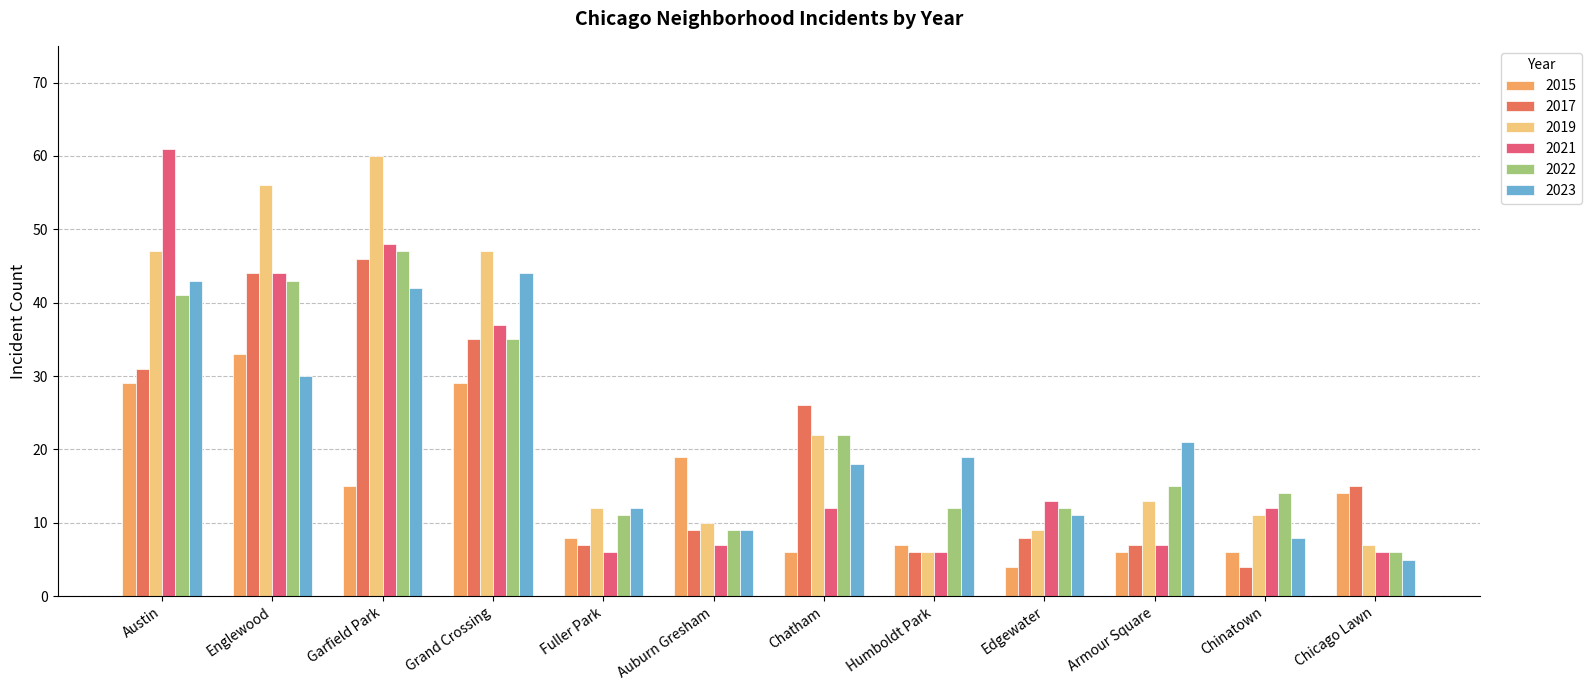

What is the spread (max minus min) of values at Englewood?

26